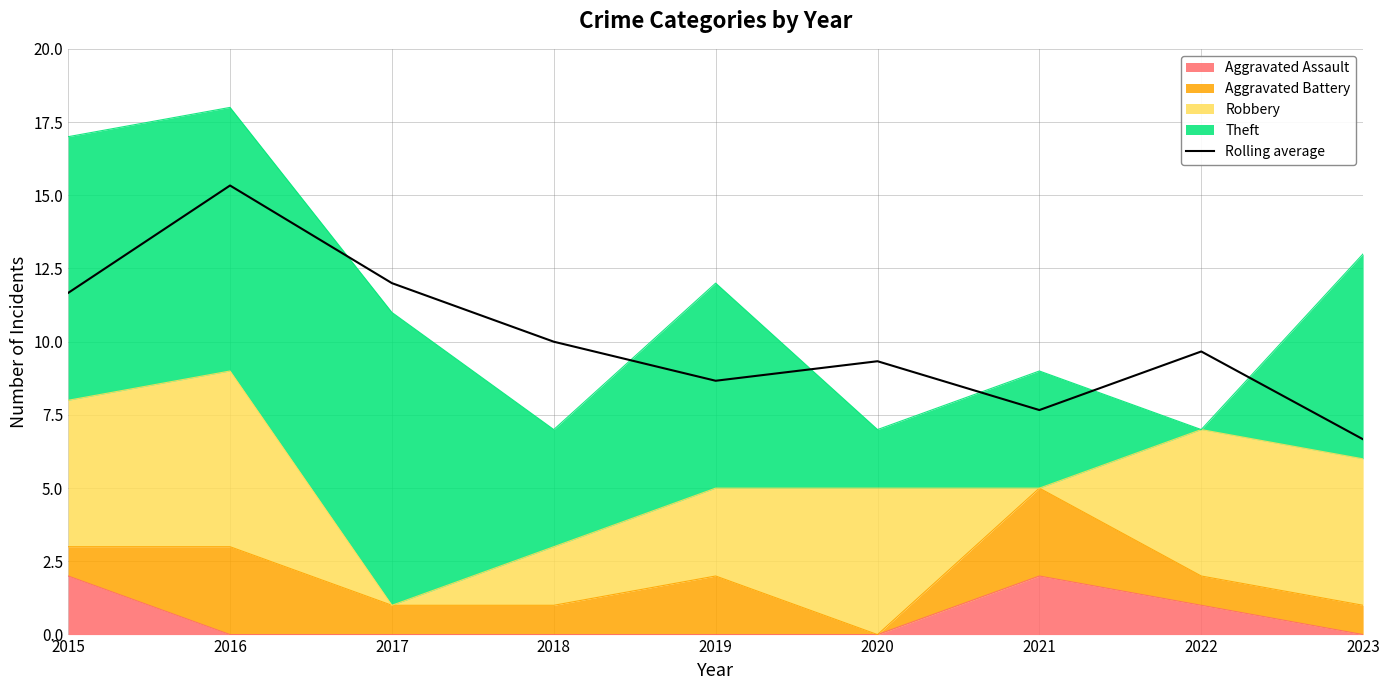

What is the value of the 9th point from the left?

6.7